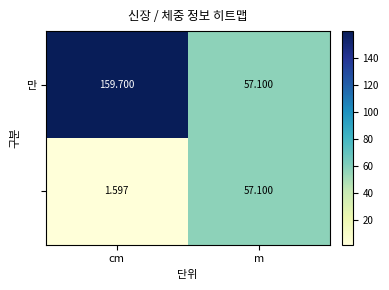

What is the spread (max minus min) of values at cm?

158.1